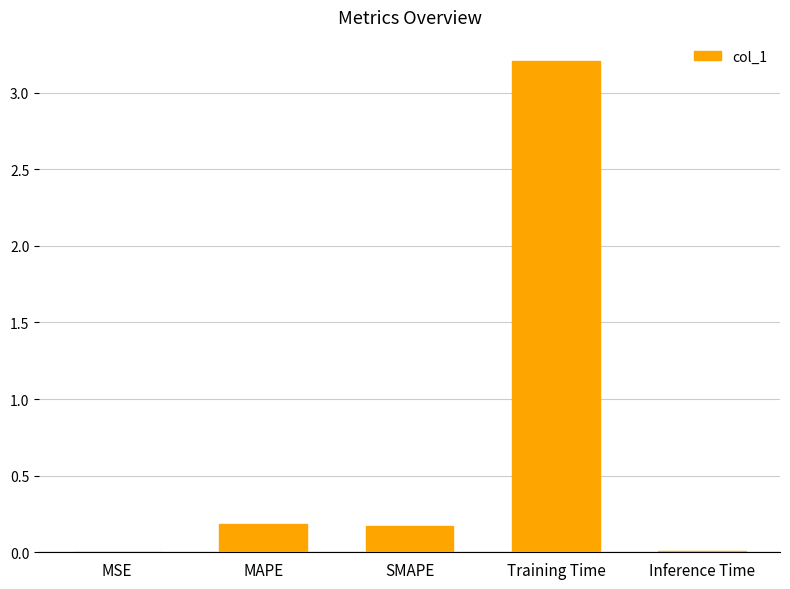

What is the sum of all values?

3.6